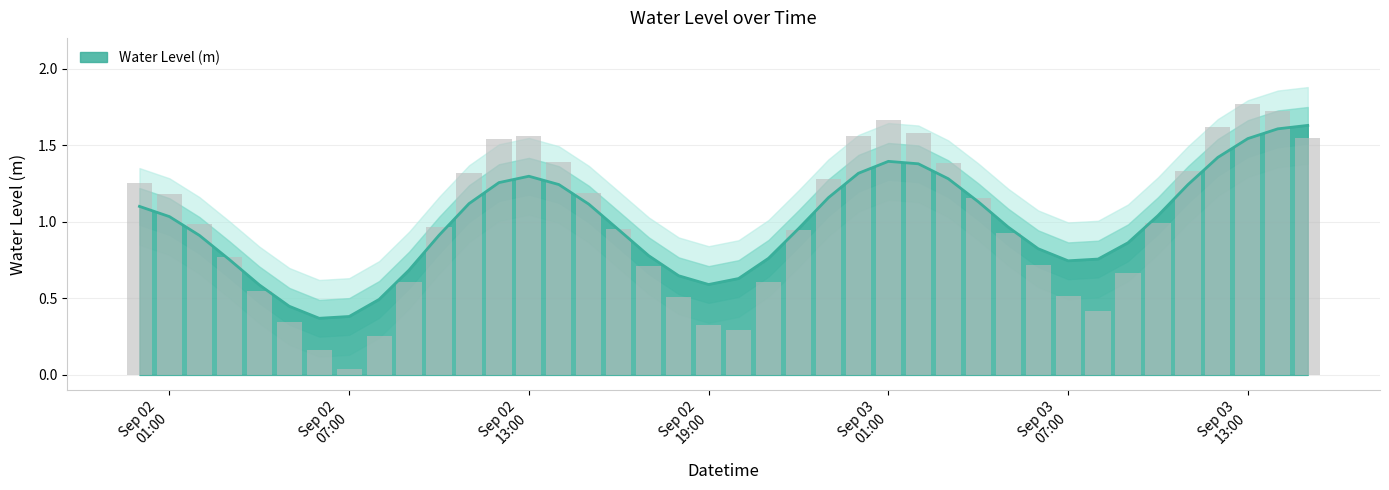

Rank the categories by value from lowest to highest.

2023-09-02 07:00:00, 2023-09-02 06:00:00, 2023-09-02 08:00:00, 2023-09-02 20:00:00, 2023-09-02 19:00:00, 2023-09-02 05:00:00, 2023-09-03 08:00:00, 2023-09-02 18:00:00, 2023-09-03 07:00:00, 2023-09-02 04:00:00, 2023-09-02 21:00:00, 2023-09-02 09:00:00, 2023-09-03 09:00:00, 2023-09-02 17:00:00, 2023-09-03 06:00:00, 2023-09-02 03:00:00, 2023-09-03 05:00:00, 2023-09-02 22:00:00, 2023-09-02 16:00:00, 2023-09-02 10:00:00, 2023-09-02 02:00:00, 2023-09-03 10:00:00, 2023-09-03 04:00:00, 2023-09-02 01:00:00, 2023-09-02 15:00:00, 2023-09-02 00:00:00, 2023-09-02 23:00:00, 2023-09-02 11:00:00, 2023-09-03 11:00:00, 2023-09-03 03:00:00, 2023-09-02 14:00:00, 2023-09-02 12:00:00, 2023-09-03 15:00:00, 2023-09-02 13:00:00, 2023-09-03 00:00:00, 2023-09-03 02:00:00, 2023-09-03 12:00:00, 2023-09-03 01:00:00, 2023-09-03 14:00:00, 2023-09-03 13:00:00